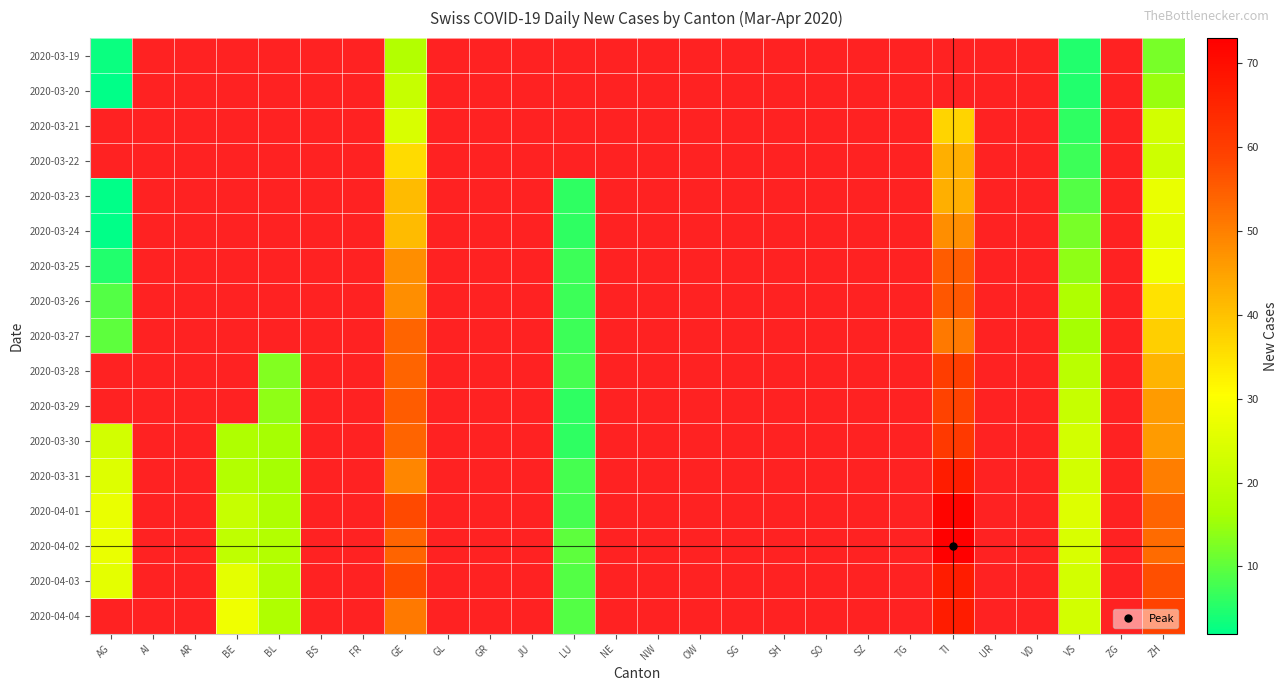

List the series in order of their overall mean, highest first.

2020-03-19, 2020-03-20, 2020-03-21, 2020-03-22, 2020-03-23, 2020-03-24, 2020-03-25, 2020-03-26, 2020-03-27, 2020-03-28, 2020-03-29, 2020-03-30, 2020-03-31, 2020-04-01, 2020-04-02, 2020-04-03, 2020-04-04